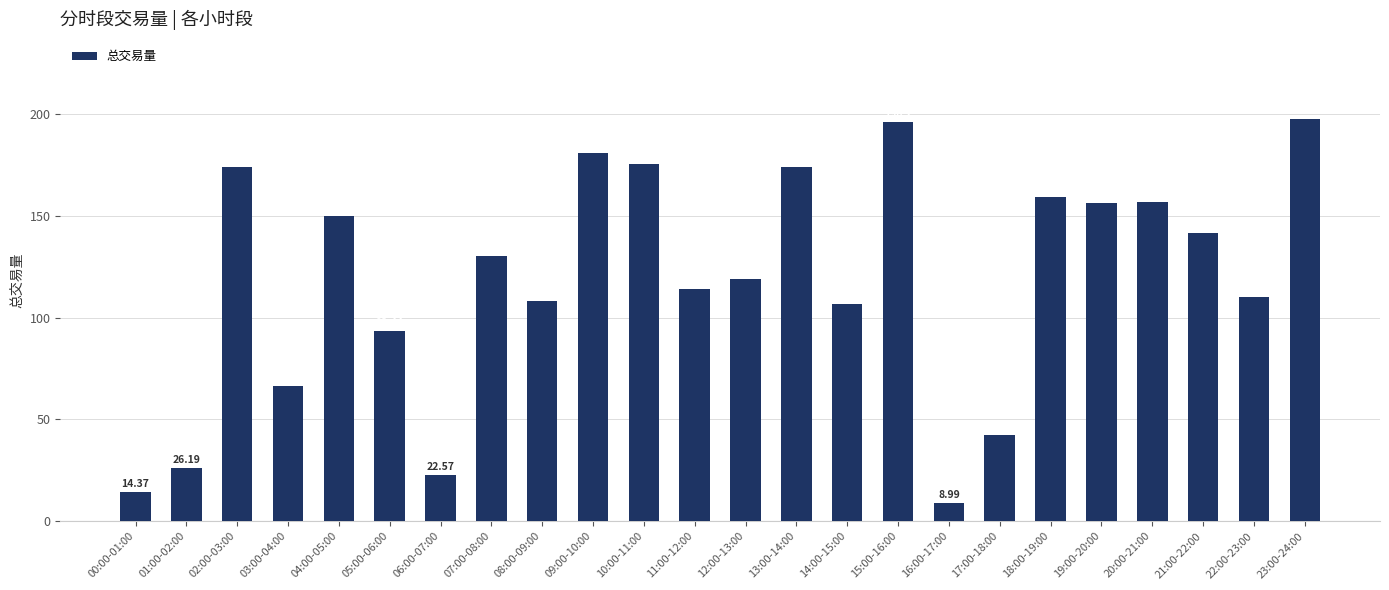

At which label is the value closest to 103?

14:00-15:00